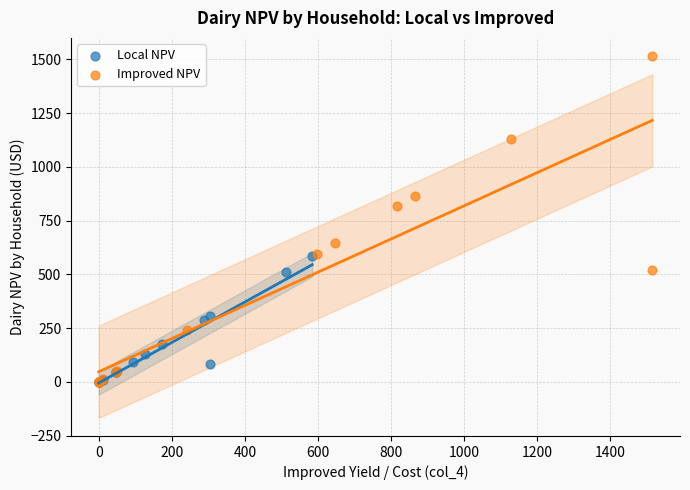

Which series has the widest spread of Y values?

Improved NPV